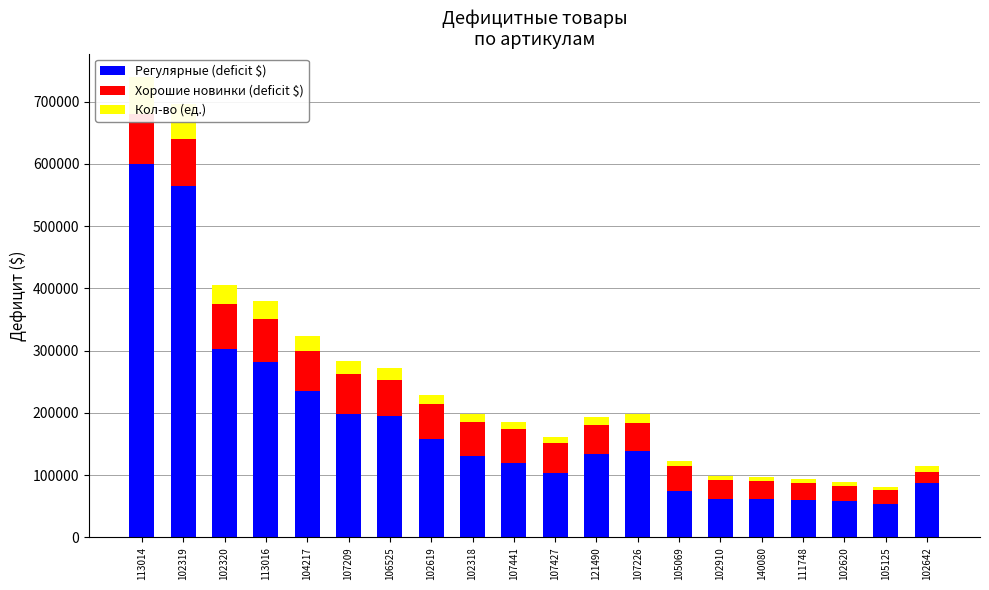

What is the value of the Регулярные (deficit $) bar at the 12th from the left?

133219.5